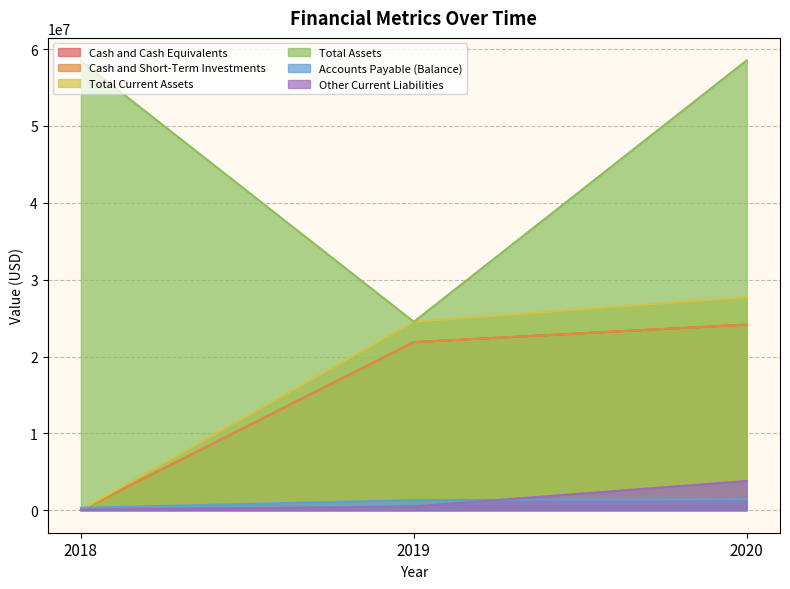

Count the number of data series in this chart.

6